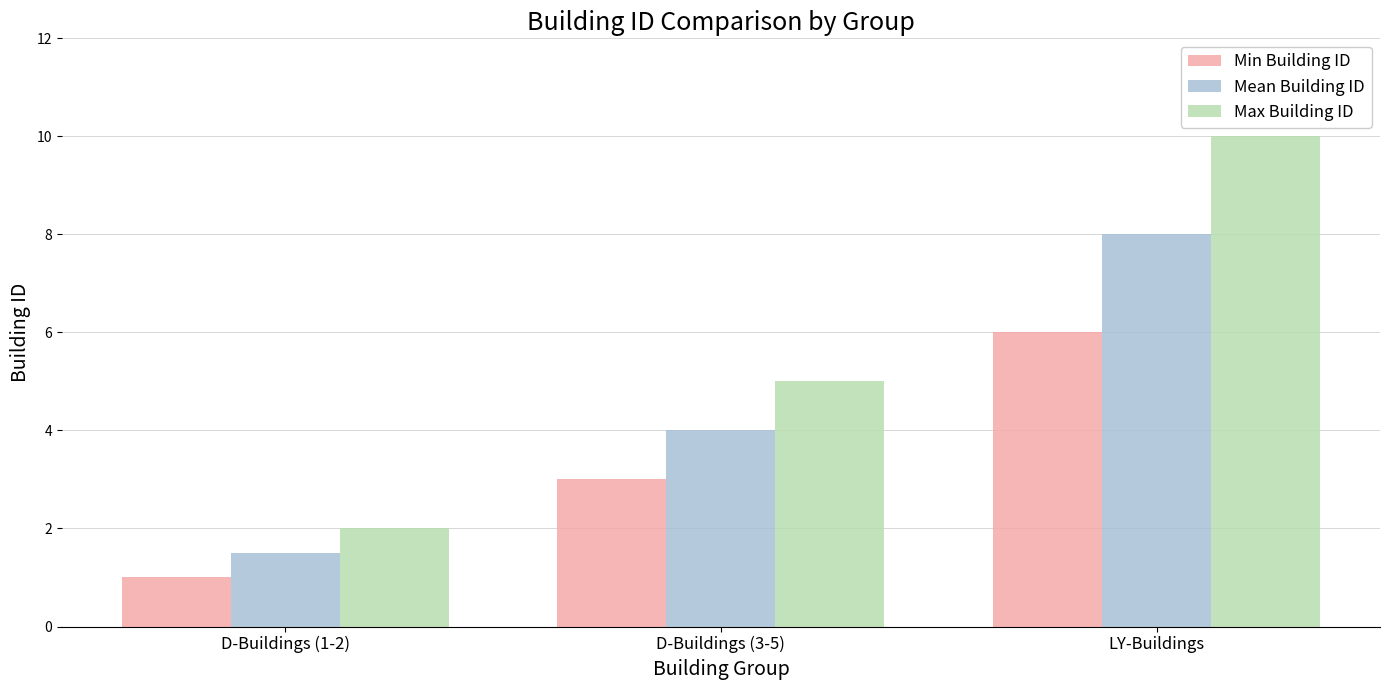

At which category is the sum across all series the highest?

LY-Buildings